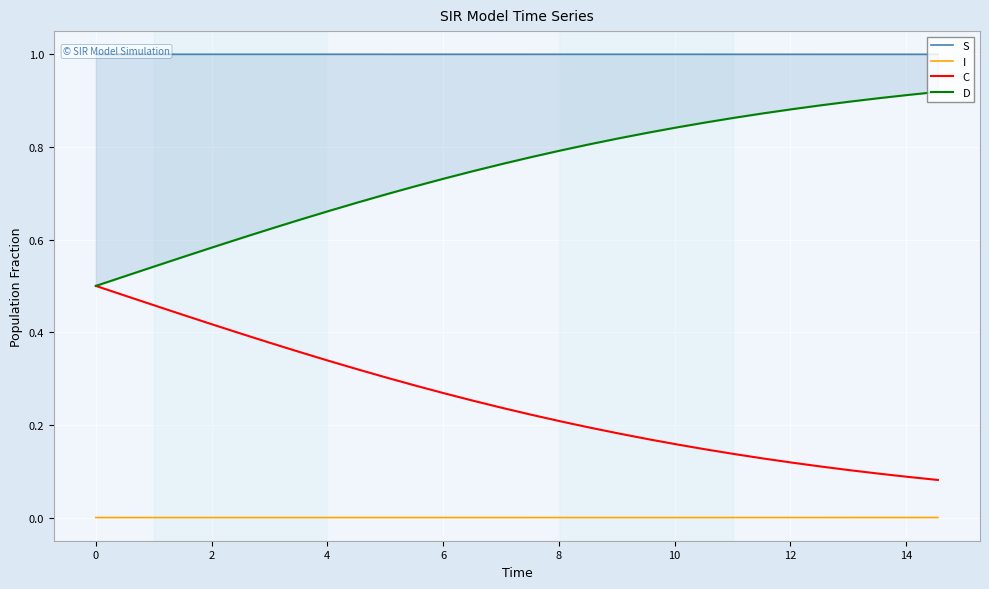

What is the average value of the C series?

0.3